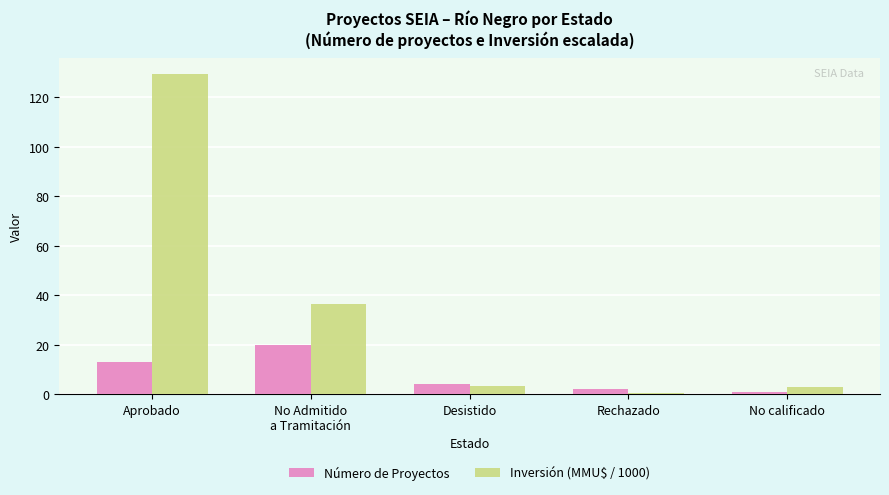

How many groups of bars are there?

5